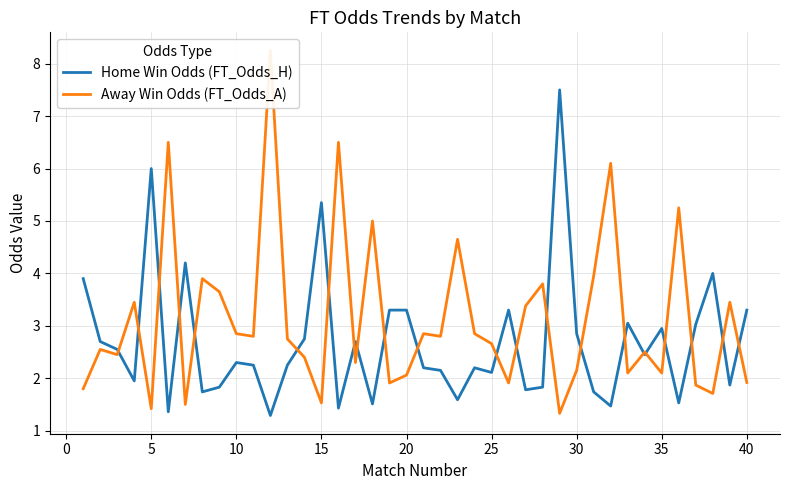

What is the minimum value for Home Win Odds (FT_Odds_H)?

1.3